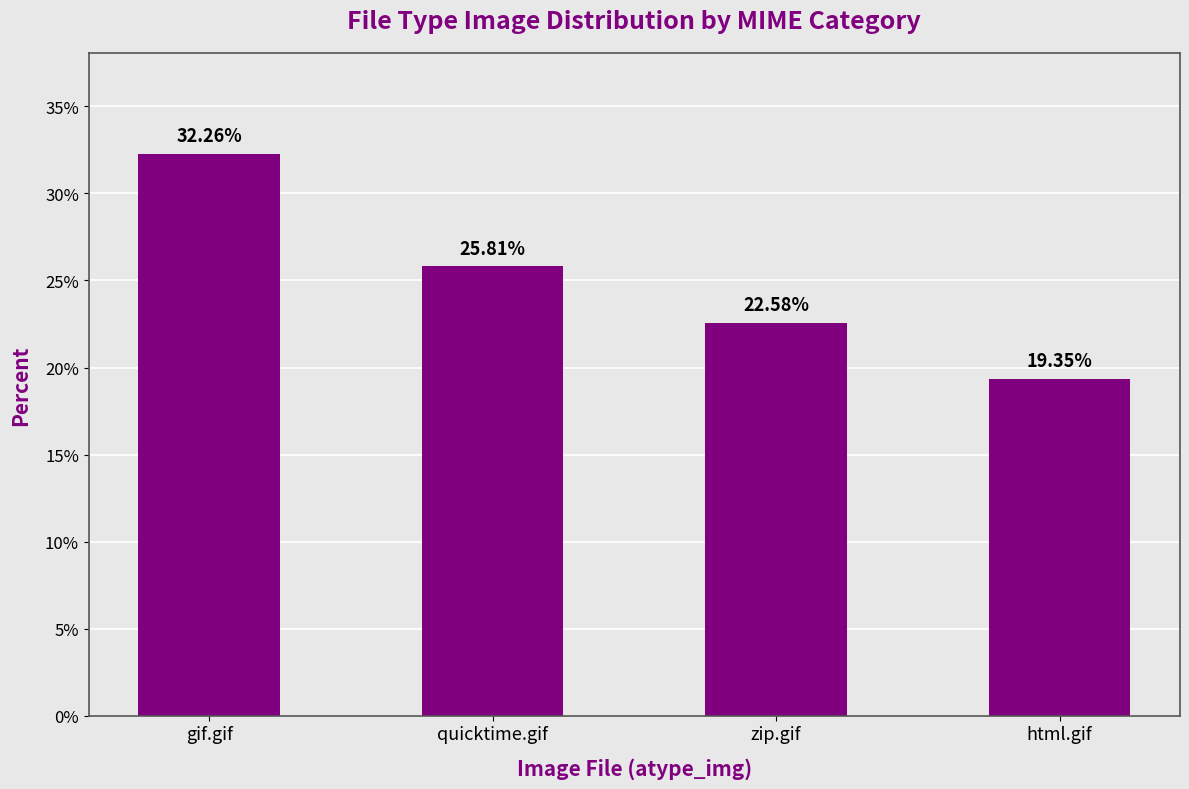

What is the sum of the values at html.gif and gif.gif?

51.6